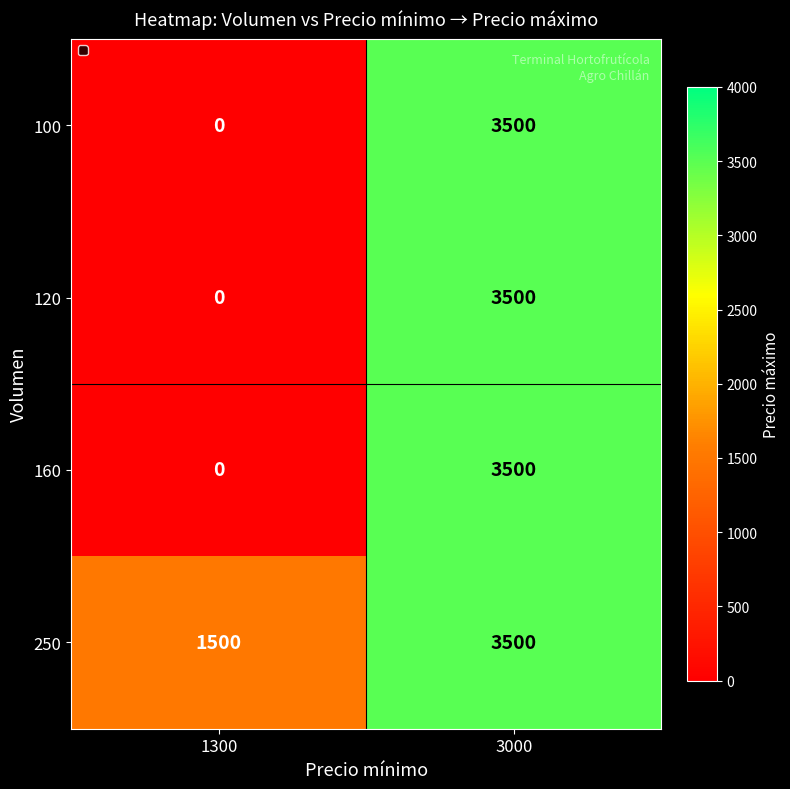

Which series has the largest total across all categories?

250